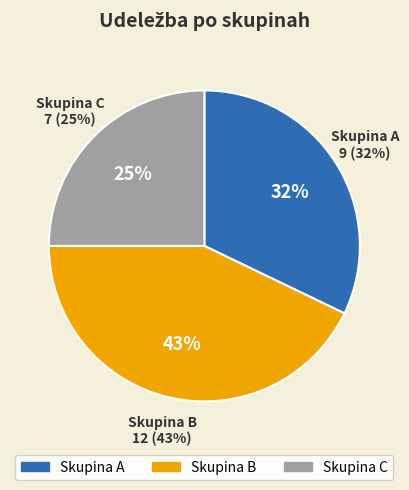

To the nearest percent, what is the average slice percentage?

33%